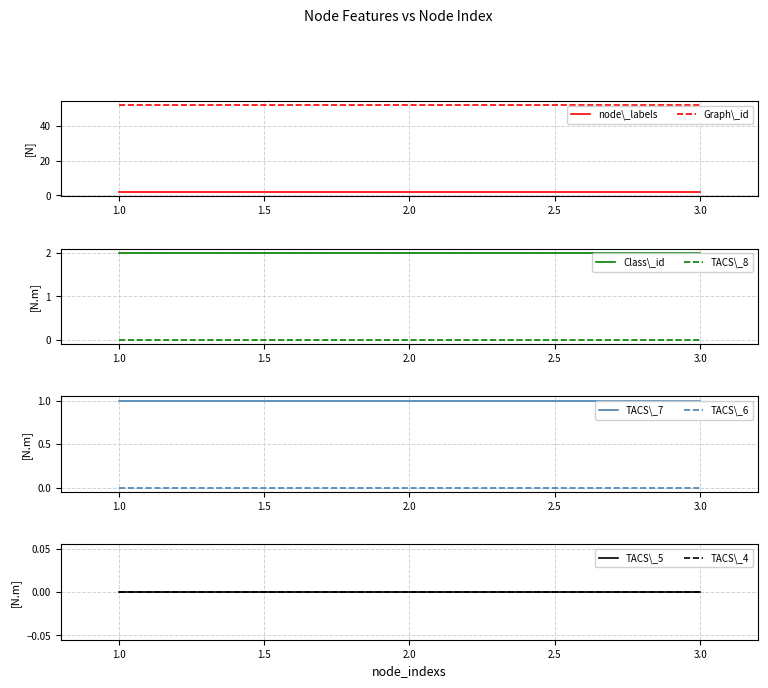

Is it true that node_labels equals 2 at 1?

True